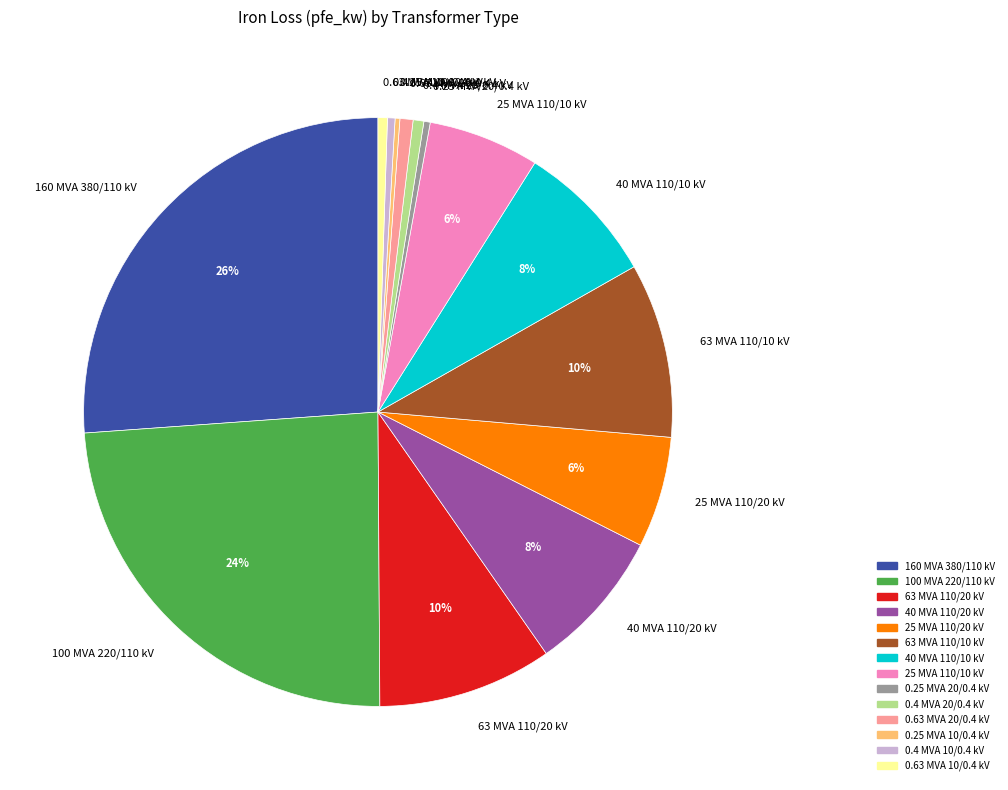

Is 25 MVA 110/10 kV the majority of the pie?

No